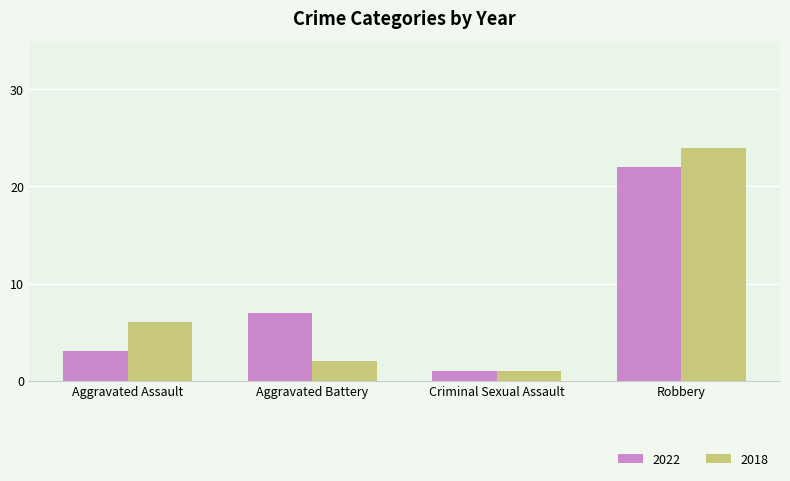

What is the greatest value displayed?

24